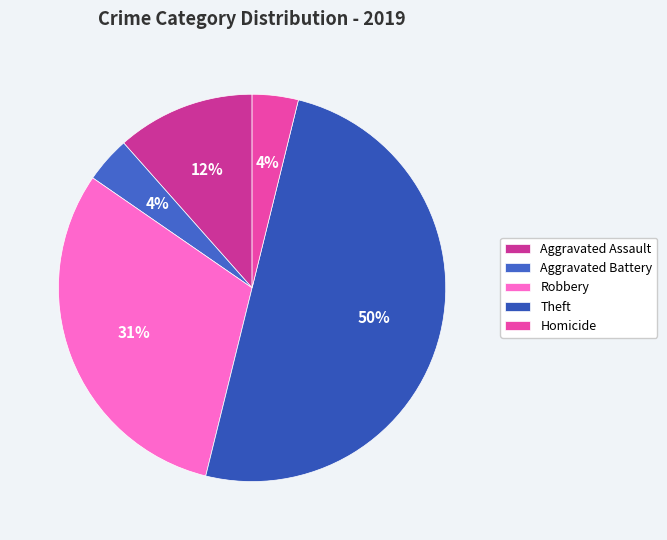

What percentage is NOT represented by Aggravated Assault?

88.5%